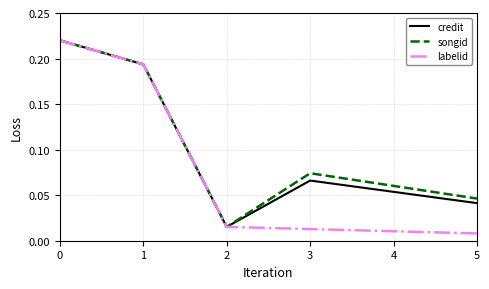

Between 2 and 5, which series saw the biggest shift?

songid